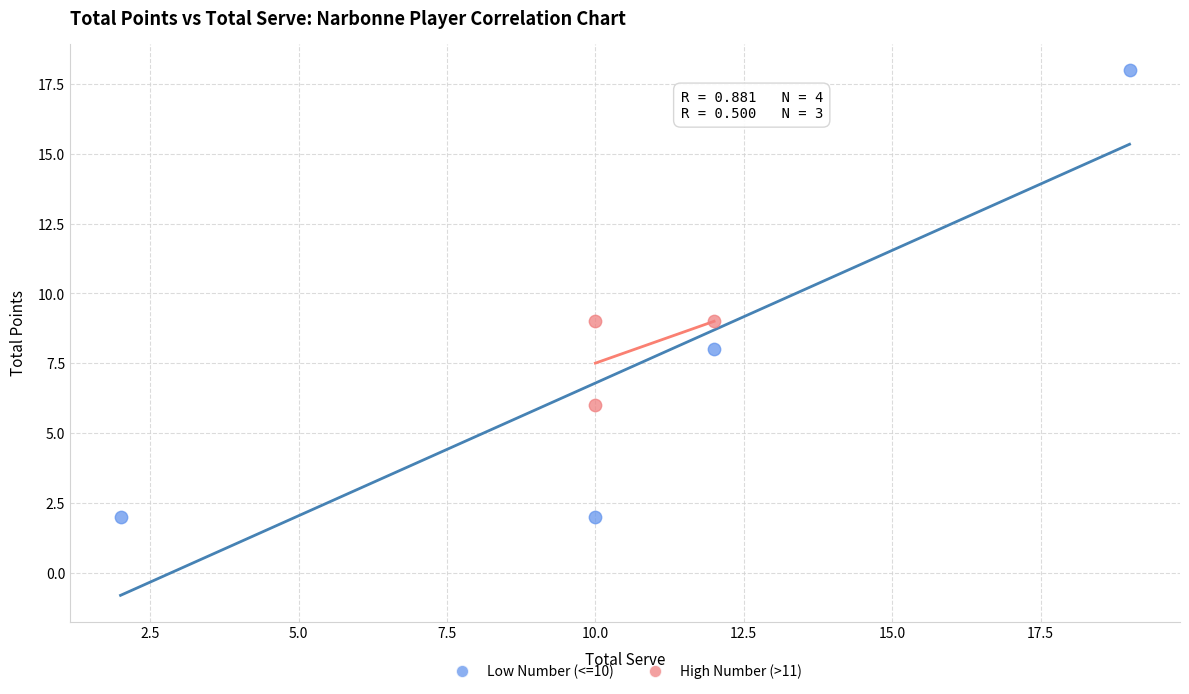

Which series contains the highest Y value?

Low Number (<=10)